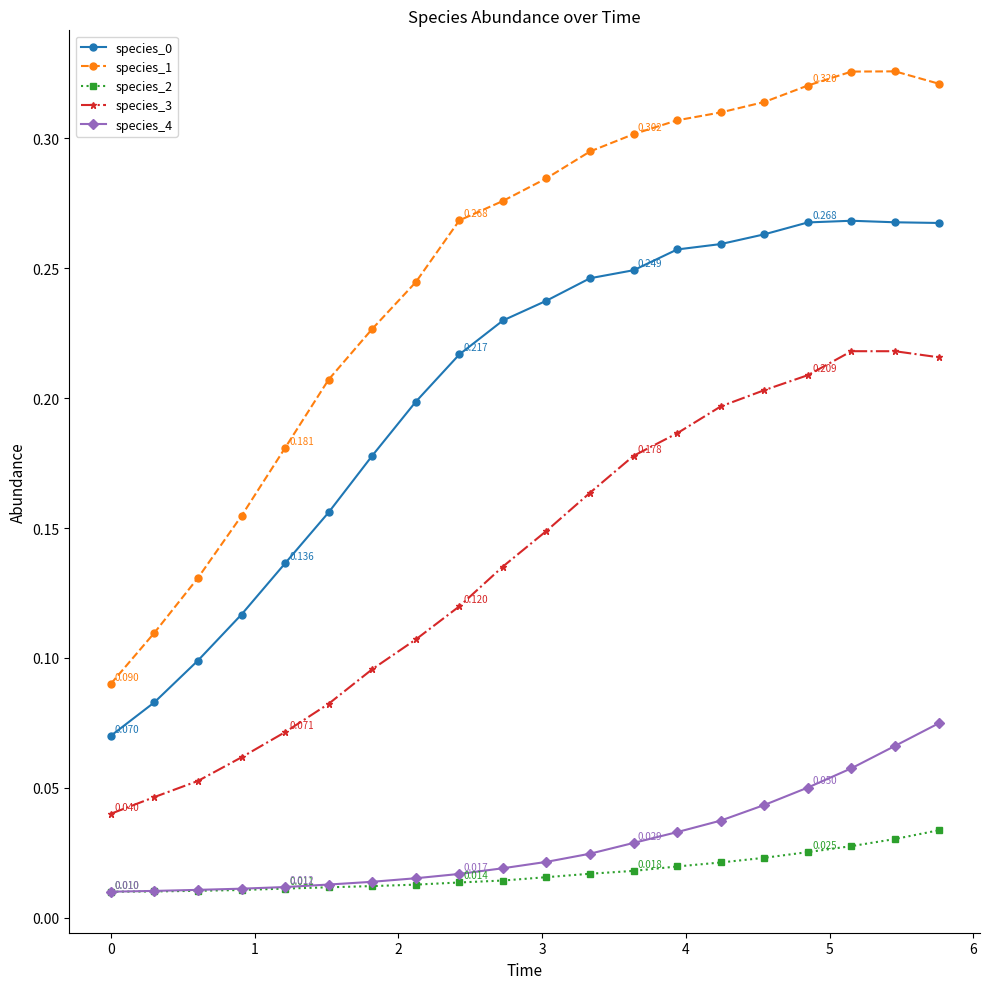

Which series has the largest range (max minus min)?

species_1